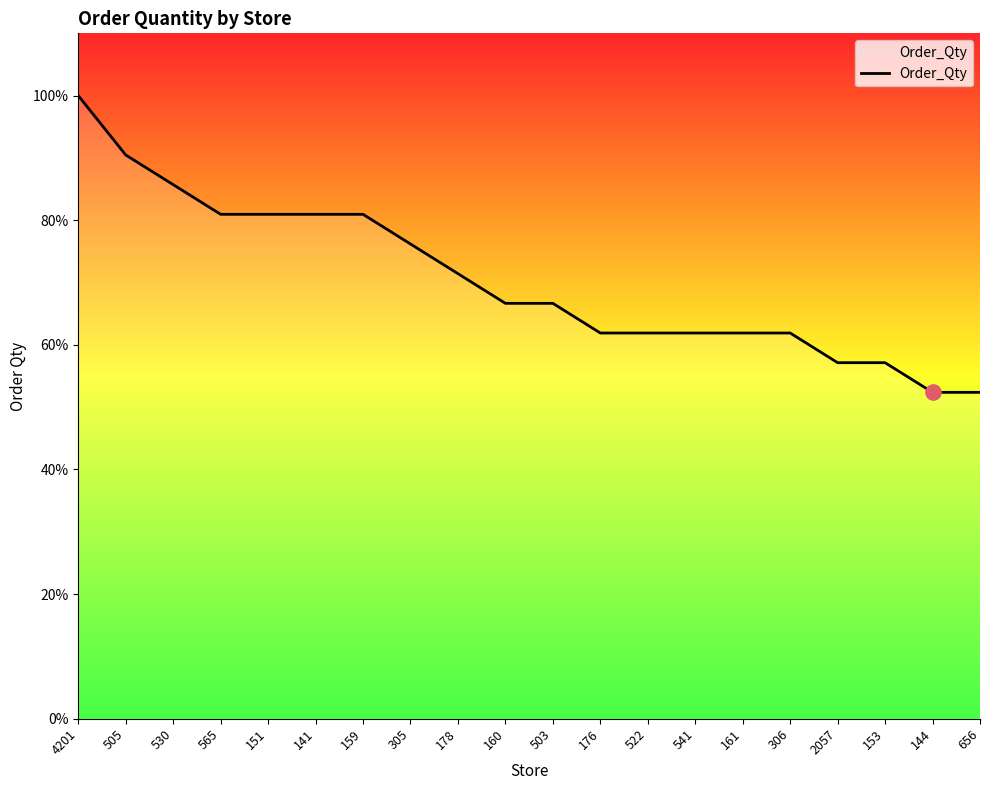

Approximately how many times larger is the value at 530 compared to 2057?

1.5